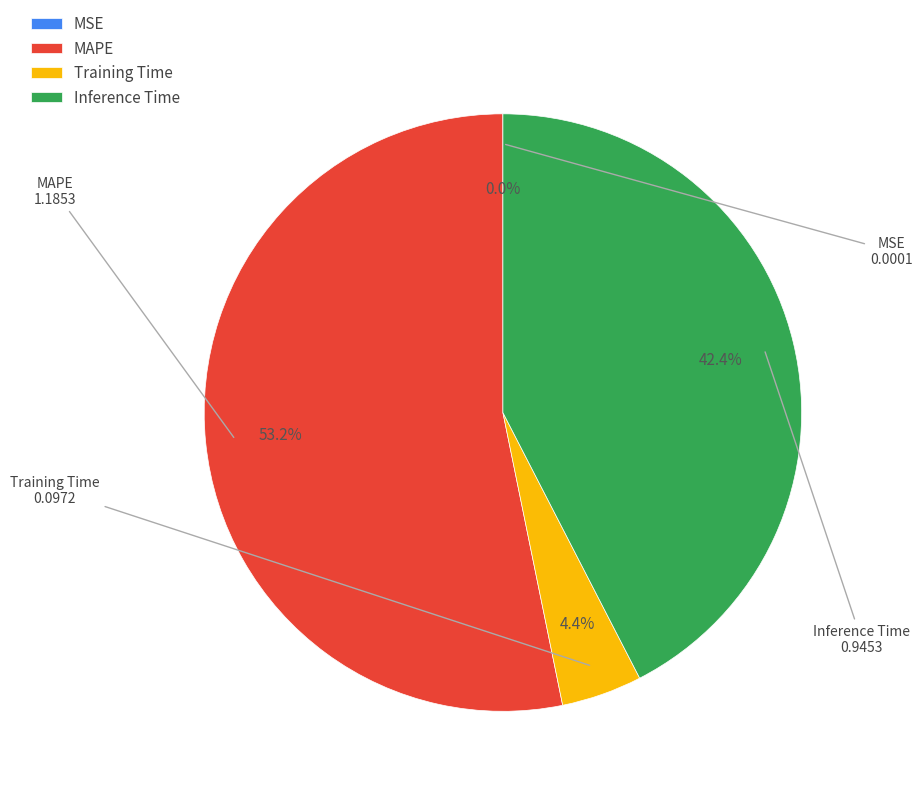

To the nearest percent, what percentage of the pie is Inference Time?

42%